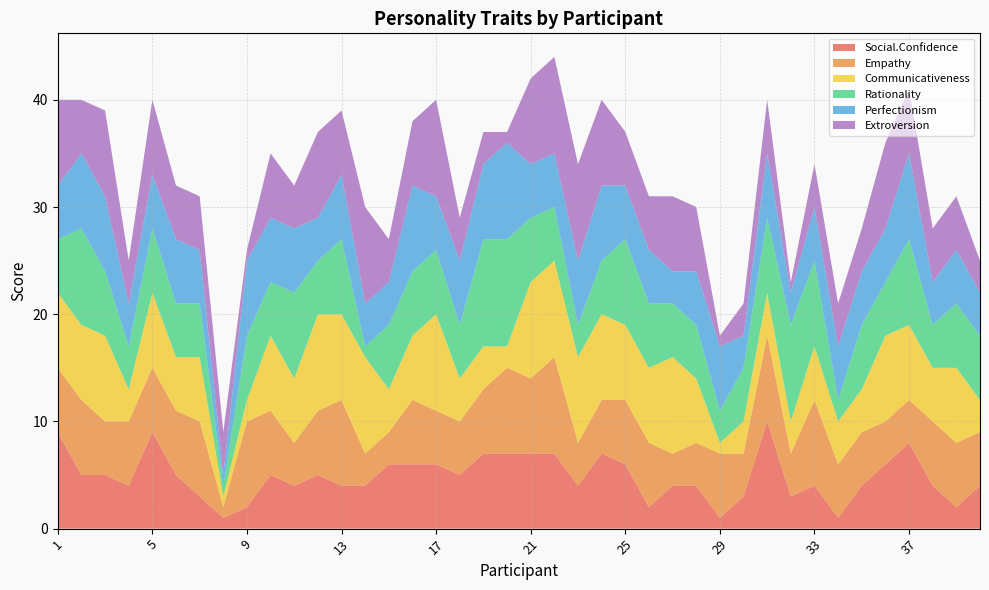

Reading right to left, list all the values displayed in this chart.

Social.Confidence: 40=4	39=2	38=4	37=8	36=6	35=4	34=1	33=4	32=3	31=10	30=3	29=1	28=4	27=4	26=2	25=6	24=7	23=4	22=7	21=7	20=7	19=7	18=5	17=6	16=6	15=6	14=4	13=4	12=5	11=4	10=5	9=2	8=1	7=3	6=5	5=9	4=4	3=5	2=5	1=9
Empathy: 40=5	39=6	38=6	37=4	36=4	35=5	34=5	33=8	32=4	31=8	30=4	29=6	28=4	27=3	26=6	25=6	24=5	23=4	22=9	21=7	20=8	19=6	18=5	17=5	16=6	15=3	14=3	13=8	12=6	11=4	10=6	9=8	8=1	7=7	6=6	5=6	4=6	3=5	2=7	1=6
Communicativeness: 40=3	39=7	38=5	37=7	36=8	35=4	34=4	33=5	32=3	31=4	30=3	29=1	28=6	27=9	26=7	25=7	24=8	23=8	22=9	21=9	20=2	19=4	18=4	17=9	16=6	15=4	14=9	13=8	12=9	11=6	10=7	9=2	8=1	7=6	6=5	5=7	4=3	3=8	2=7	1=7
Rationality: 40=6	39=6	38=4	37=8	36=5	35=6	34=2	33=8	32=9	31=7	30=5	29=3	28=5	27=5	26=6	25=8	24=5	23=3	22=5	21=6	20=10	19=10	18=5	17=6	16=6	15=6	14=1	13=7	12=5	11=8	10=5	9=6	8=1	7=5	6=5	5=6	4=4	3=6	2=9	1=5
Perfectionism: 40=4	39=5	38=4	37=8	36=5	35=5	34=5	33=5	32=3	31=6	30=3	29=6	28=5	27=3	26=5	25=5	24=7	23=6	22=5	21=5	20=9	19=7	18=6	17=5	16=8	15=4	14=4	13=6	12=4	11=6	10=6	9=7	8=1	7=5	6=6	5=5	4=4	3=7	2=7	1=5
Extroversion: 40=3	39=5	38=5	37=6	36=8	35=4	34=4	33=4	32=1	31=5	30=3	29=1	28=6	27=7	26=5	25=5	24=8	23=9	22=9	21=8	20=1	19=3	18=4	17=9	16=6	15=4	14=9	13=6	12=8	11=4	10=6	9=1	8=4	7=5	6=5	5=7	4=4	3=8	2=5	1=8